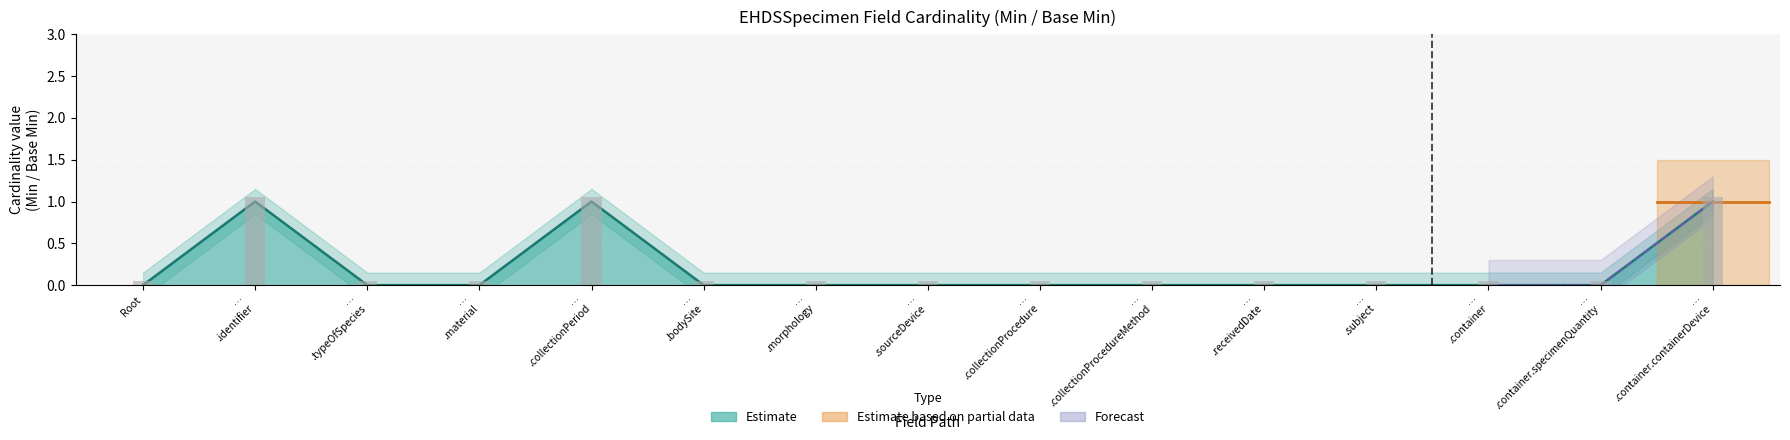

The value of Min (Estimate lower) at EHDSSpecimen.material is 0.0. True or false?

True